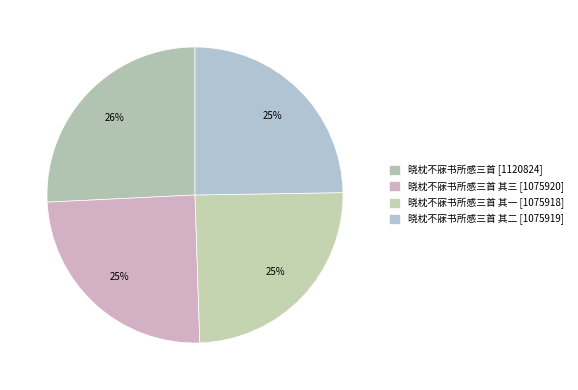

Does any single category account for the majority?

No